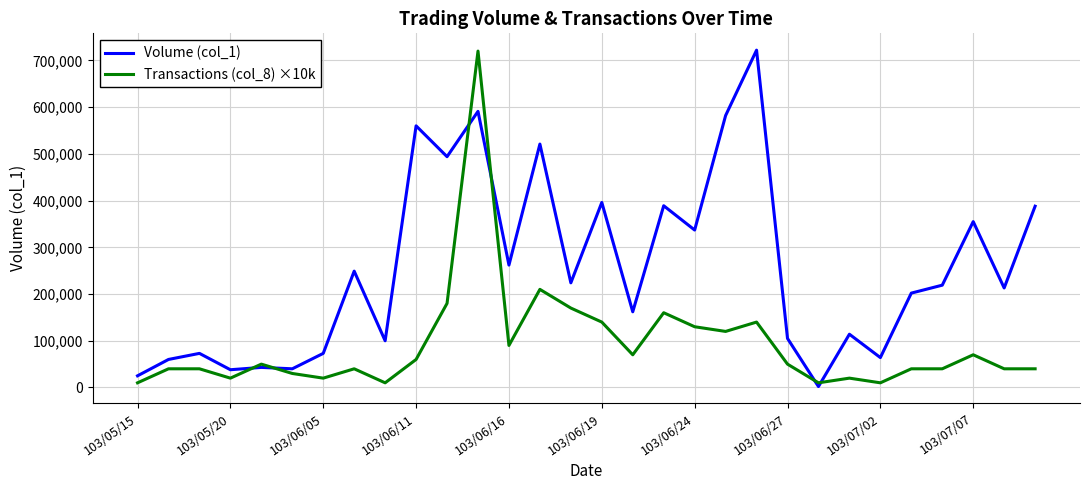

List the series in order of their overall mean, highest first.

Volume (col_1), Transactions (col_8) ×10k